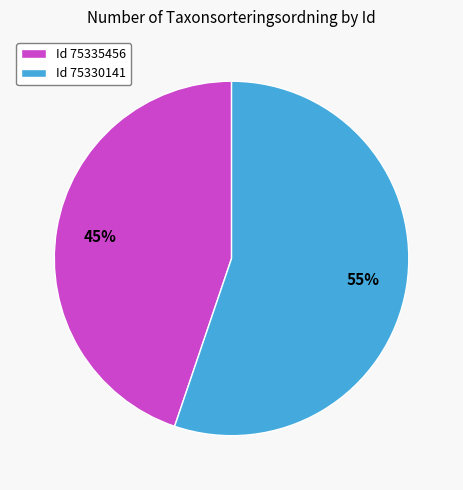

Which slice is the largest?

Id 75330141